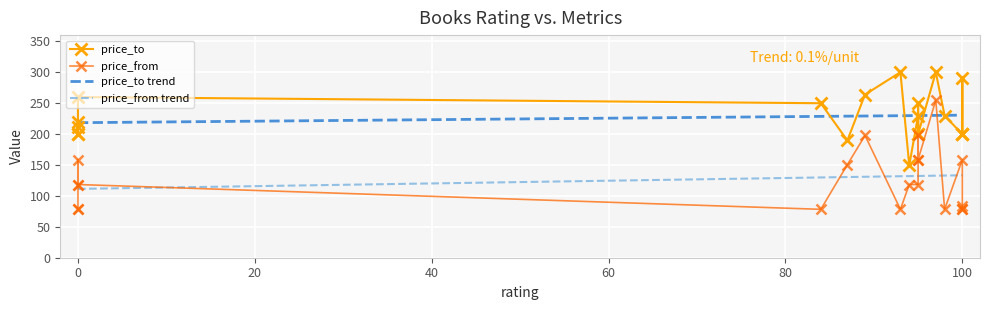

The price_to series shows 229 at 95. True or false?

True